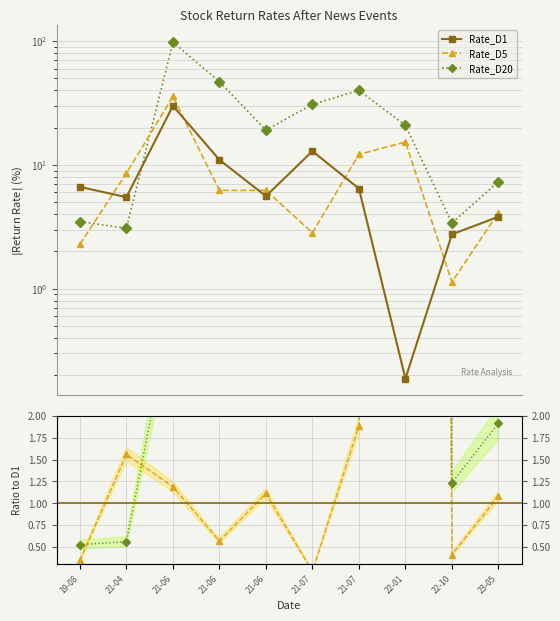

List the series in order of their peak value, highest first.

Rate_D20, Rate_D5, Rate_D1